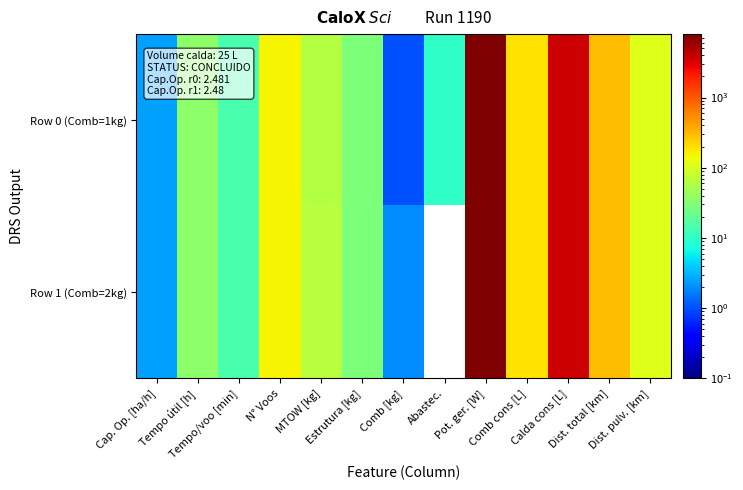

At which category is the sum across all series the highest?

Pot. ger. [W]